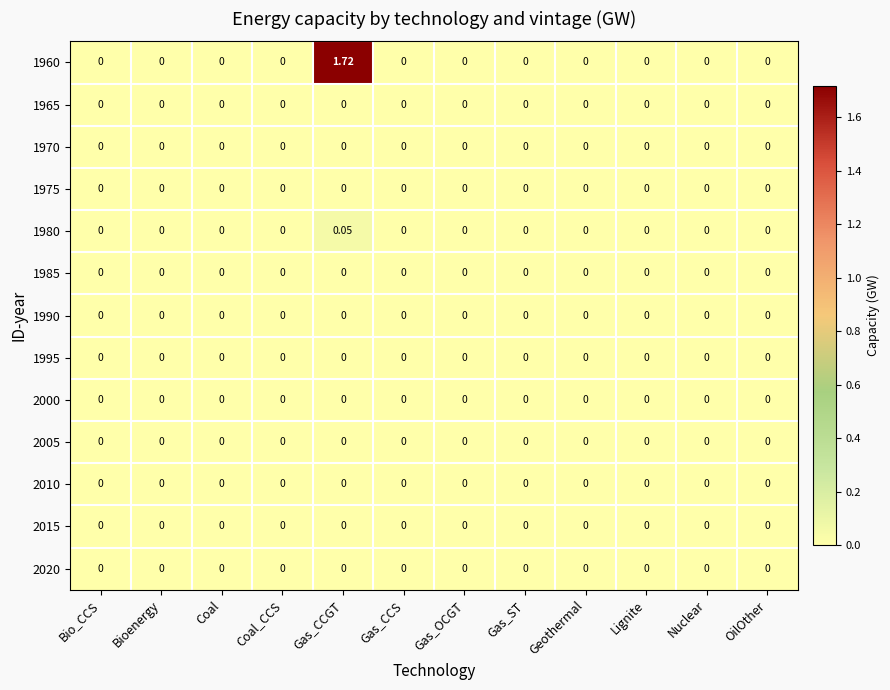

At which category is the sum across all series the highest?

Gas_CCGT